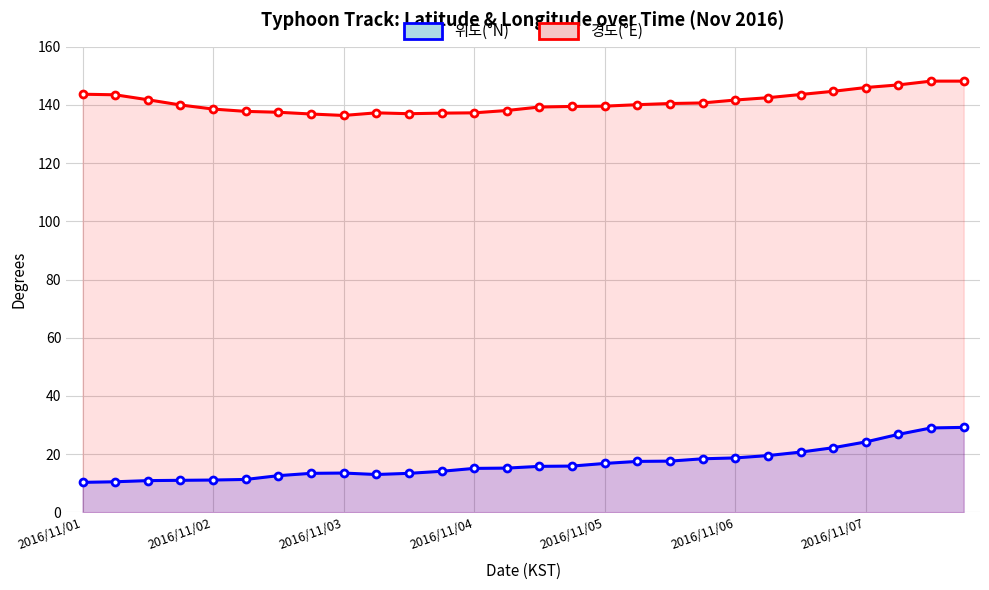

Which series has the widest spread of values?

위도(°N)